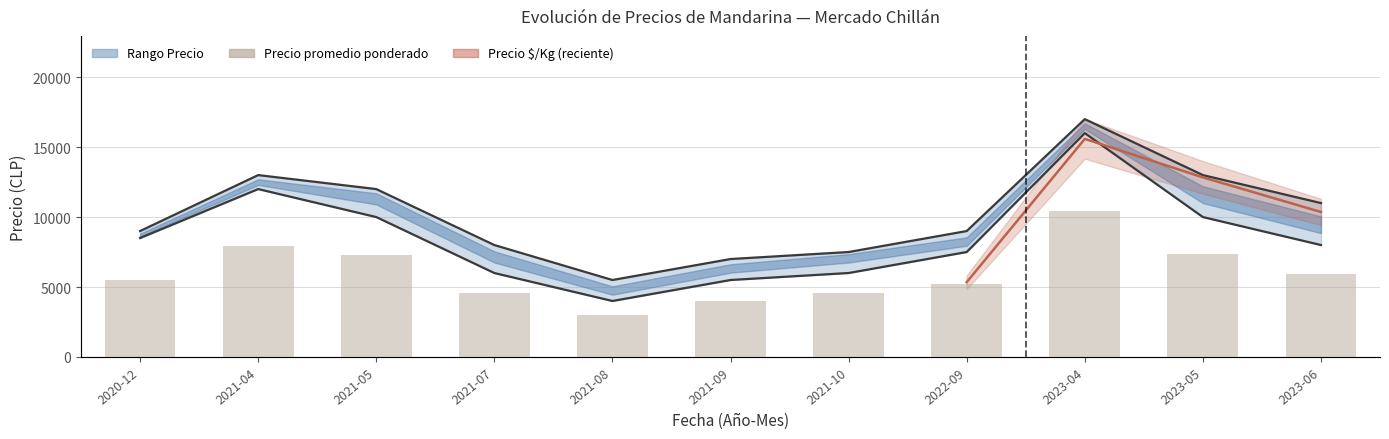

At which label is the value closest to 10625?

2021-05